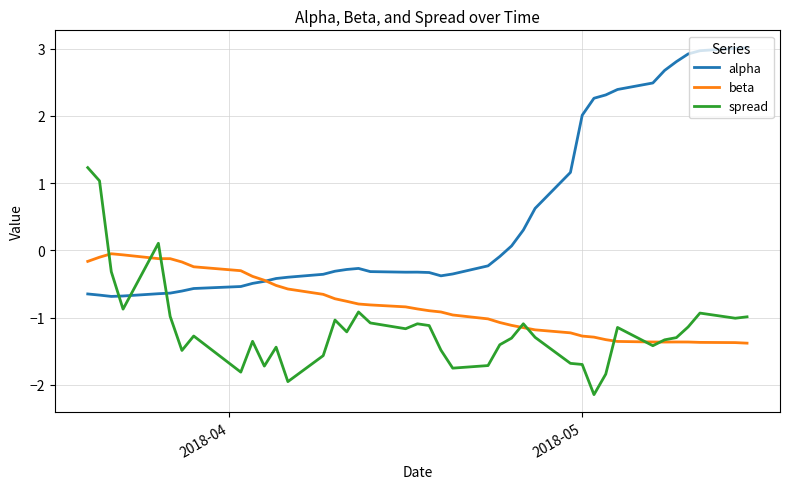

List the series in order of their overall mean, highest first.

alpha, beta, spread